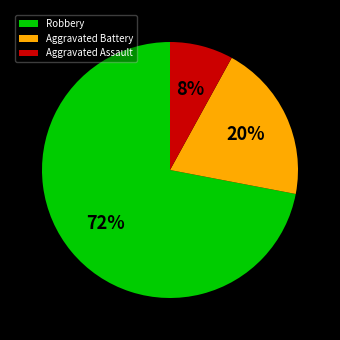

Rank the categories by value from lowest to highest.

Aggravated Assault, Aggravated Battery, Robbery